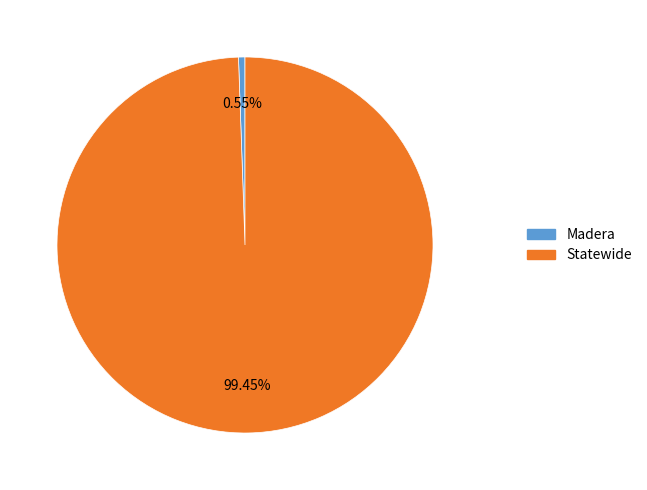

To the nearest percent, what portion does Statewide represent?

99%